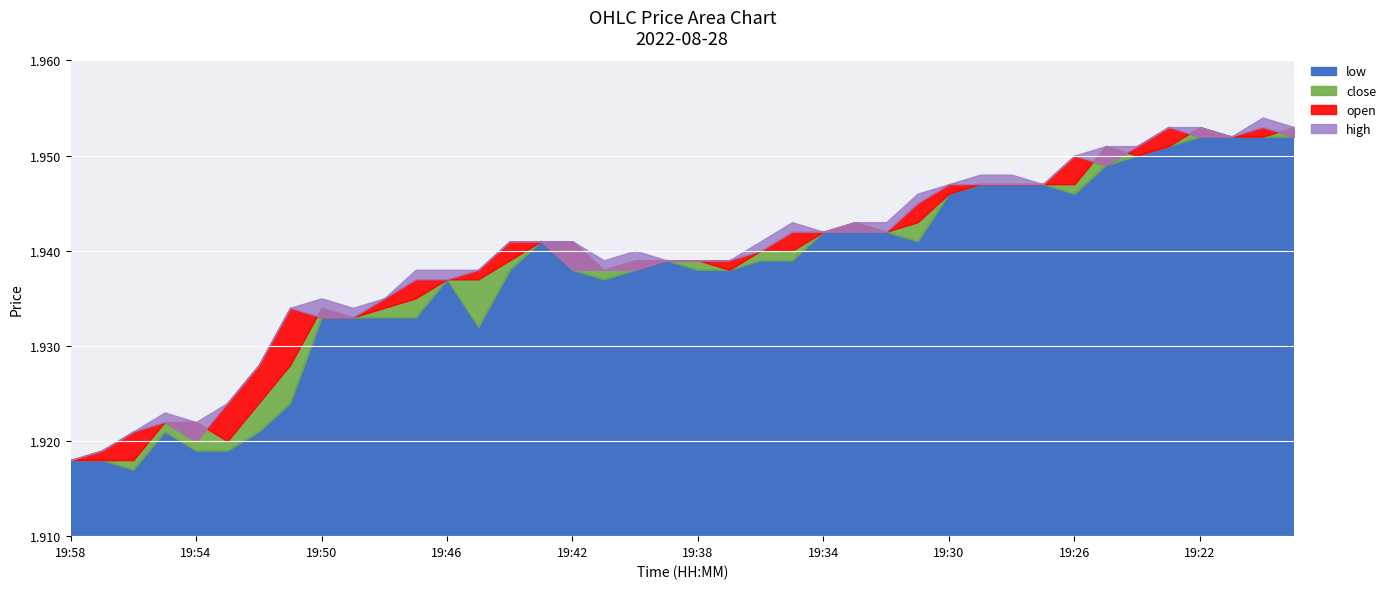

True or false: low and open cross at least once.

False